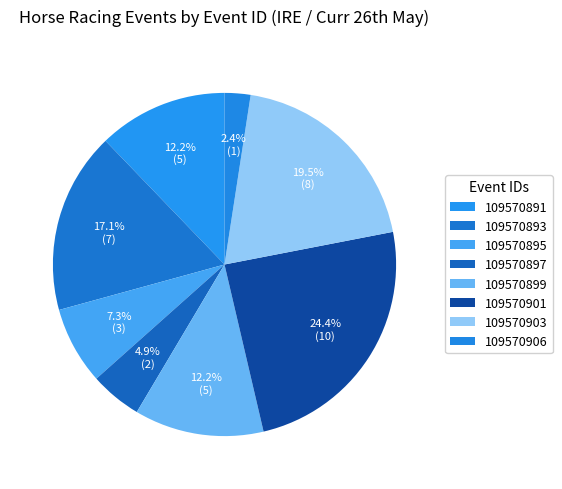

To the nearest percent, what percentage of the pie is 109570903?

20%